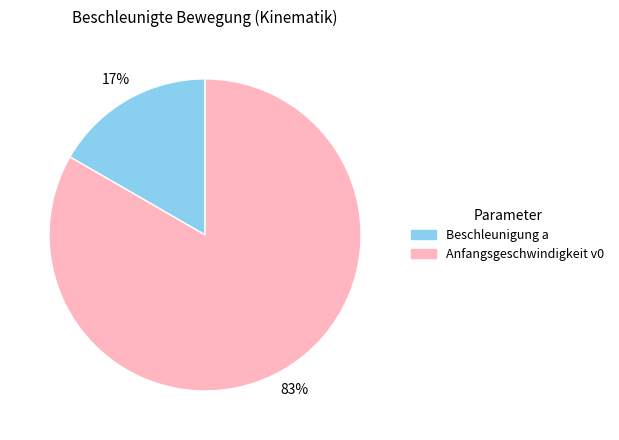

Which slice represents more than half of the pie?

Anfangsgeschwindigkeit v0